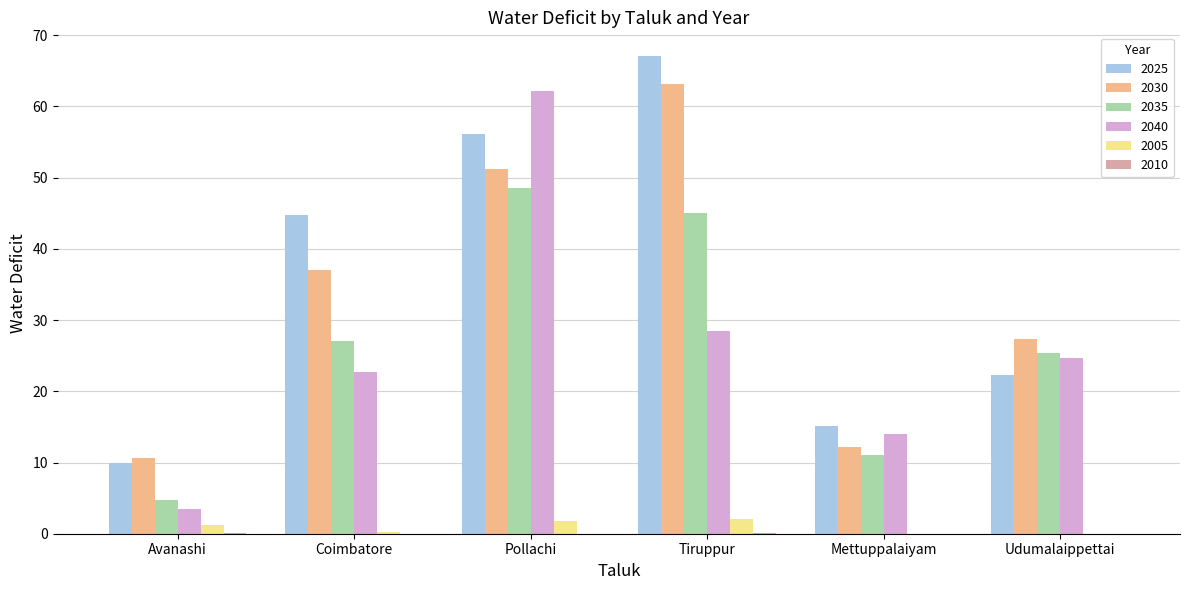

Is it true that 2035 equals 47.7 at Coimbatore?

False